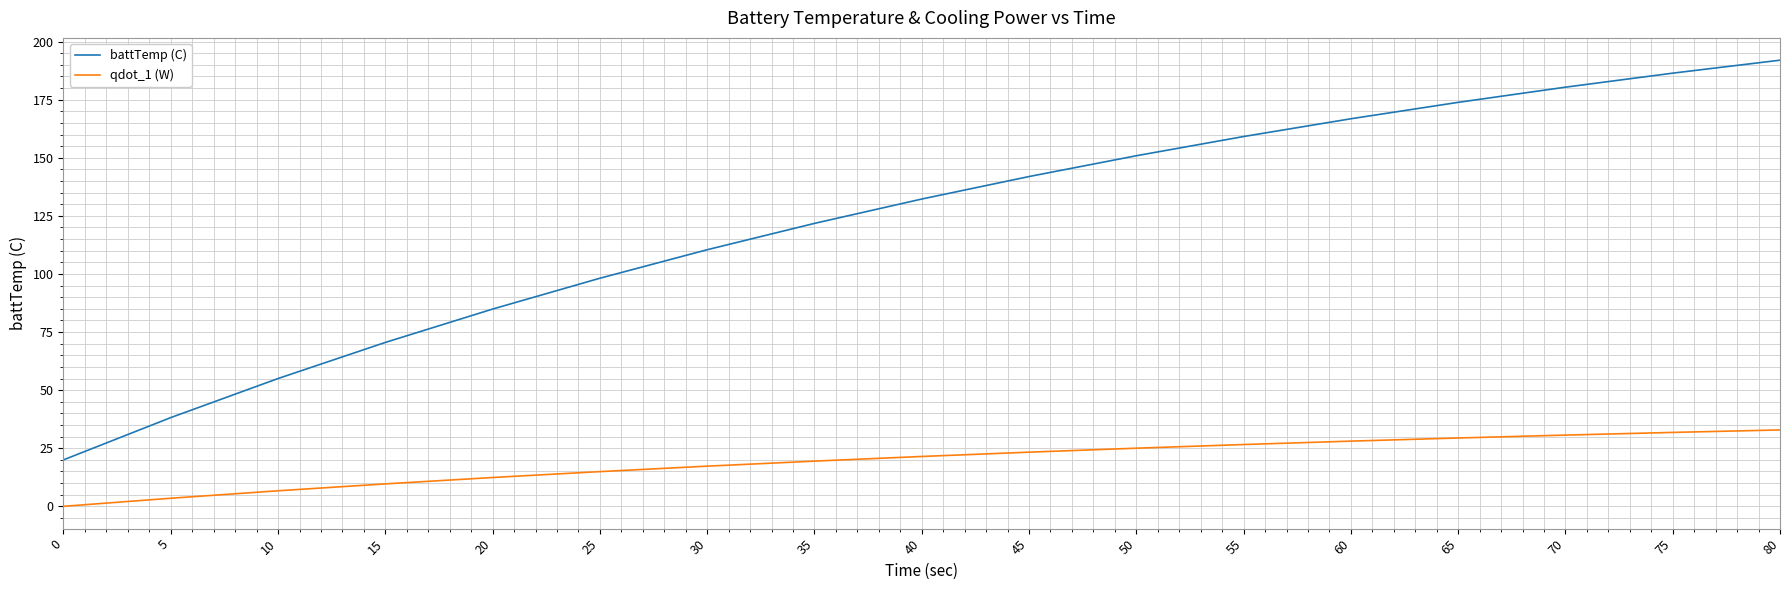

What are all the series names shown in the legend?

battTemp (C), qdot_1 (W)